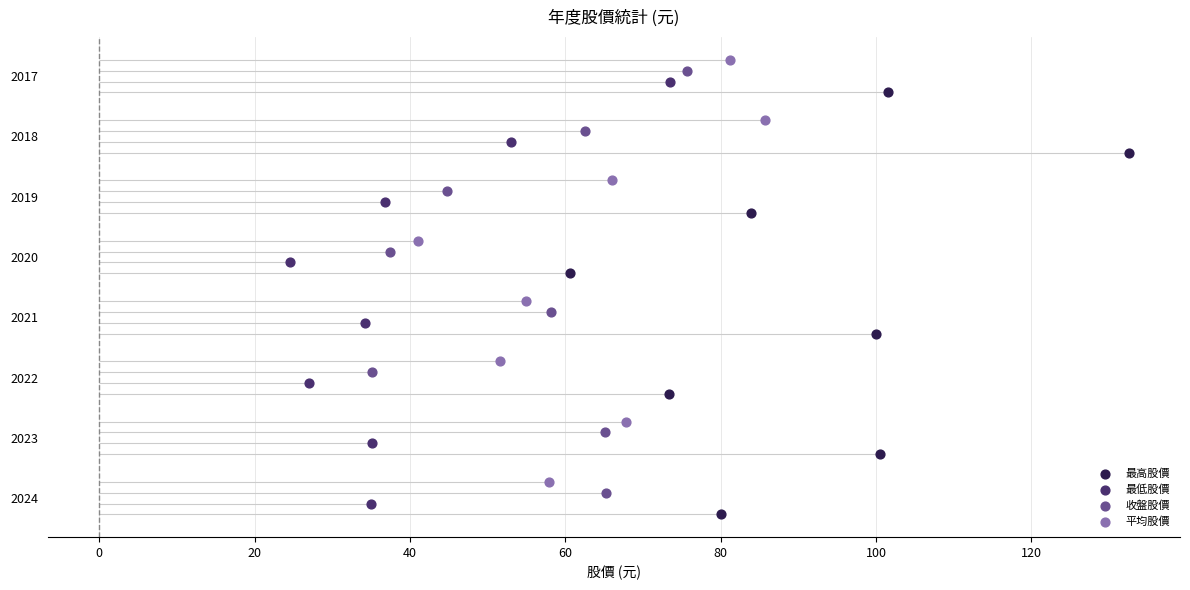

Which series reaches the minimum Y coordinate?

最高股價